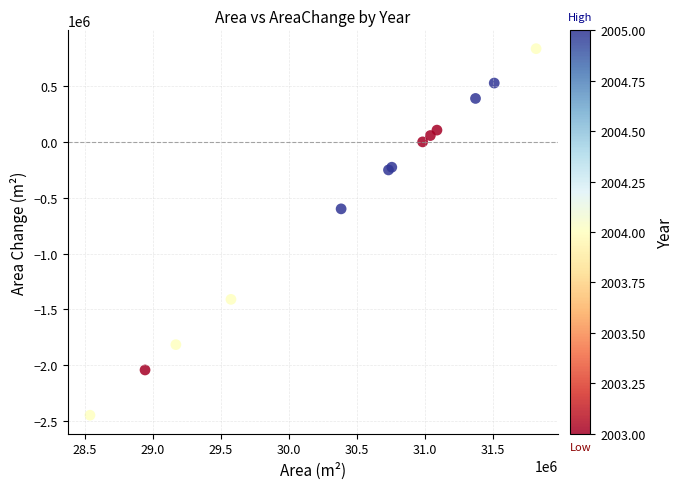

What Y value in the scatter plot is closest to -805950?

-599400